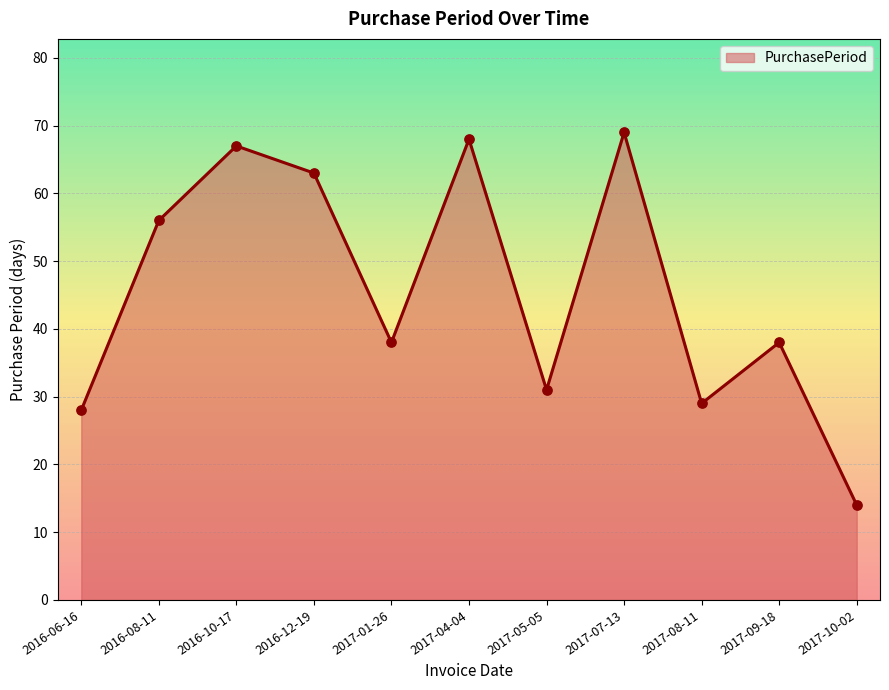

Between 2016-08-11 and 2016-10-17, which is larger?

2016-10-17